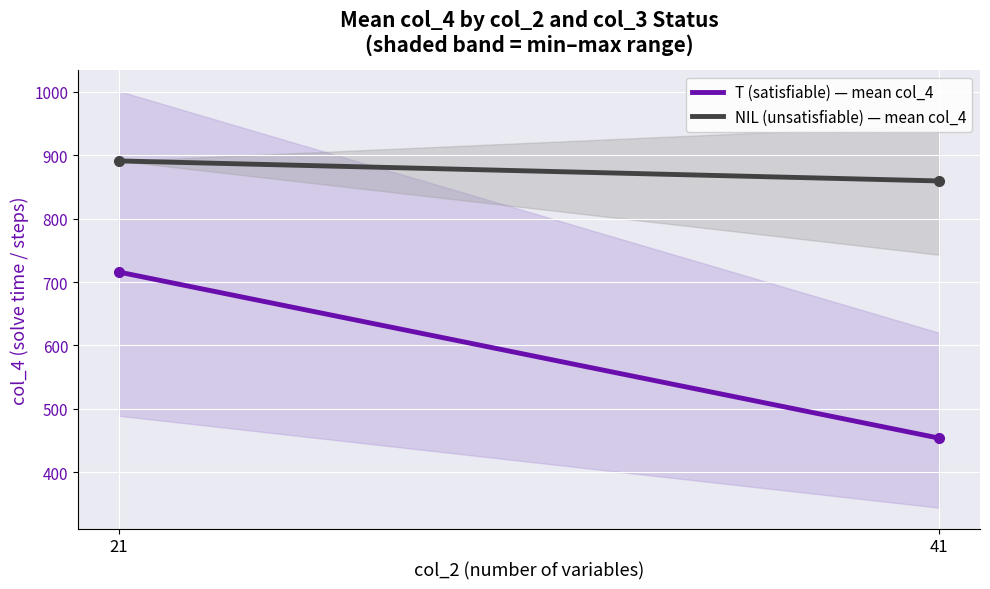

Rank the series at 21 from lowest to highest value.

T (satisfiable) — mean col_4, NIL (unsatisfiable) — mean col_4